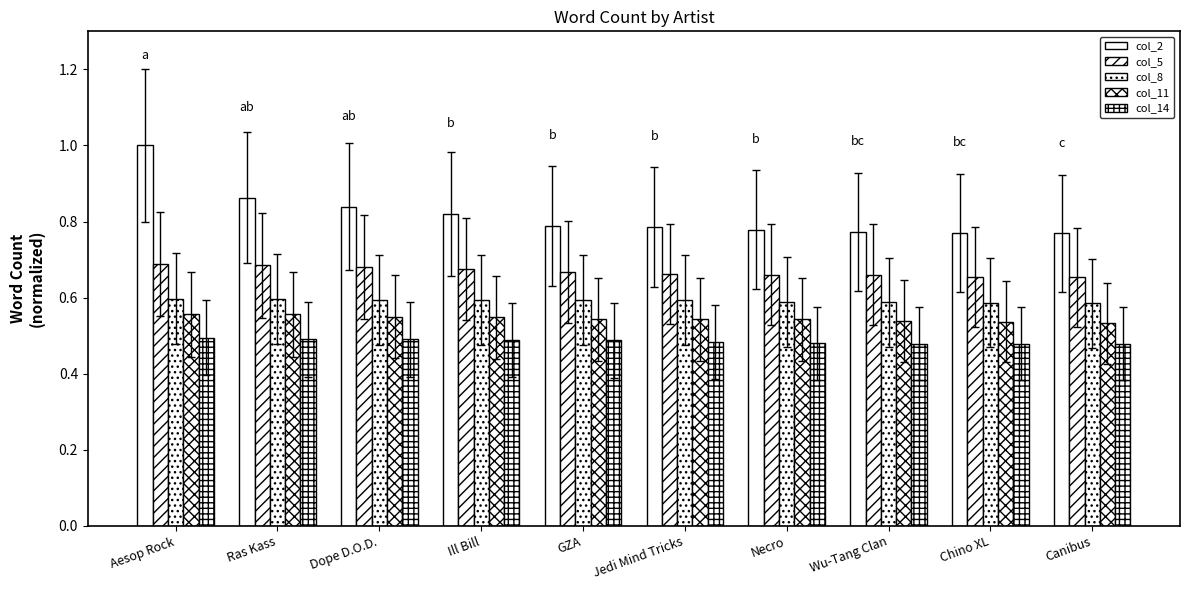

How many groups of bars are there?

10